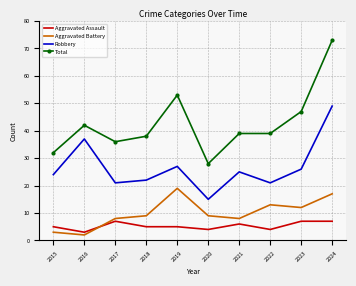

True or false: Robbery has a value of 37 at 2021.

False